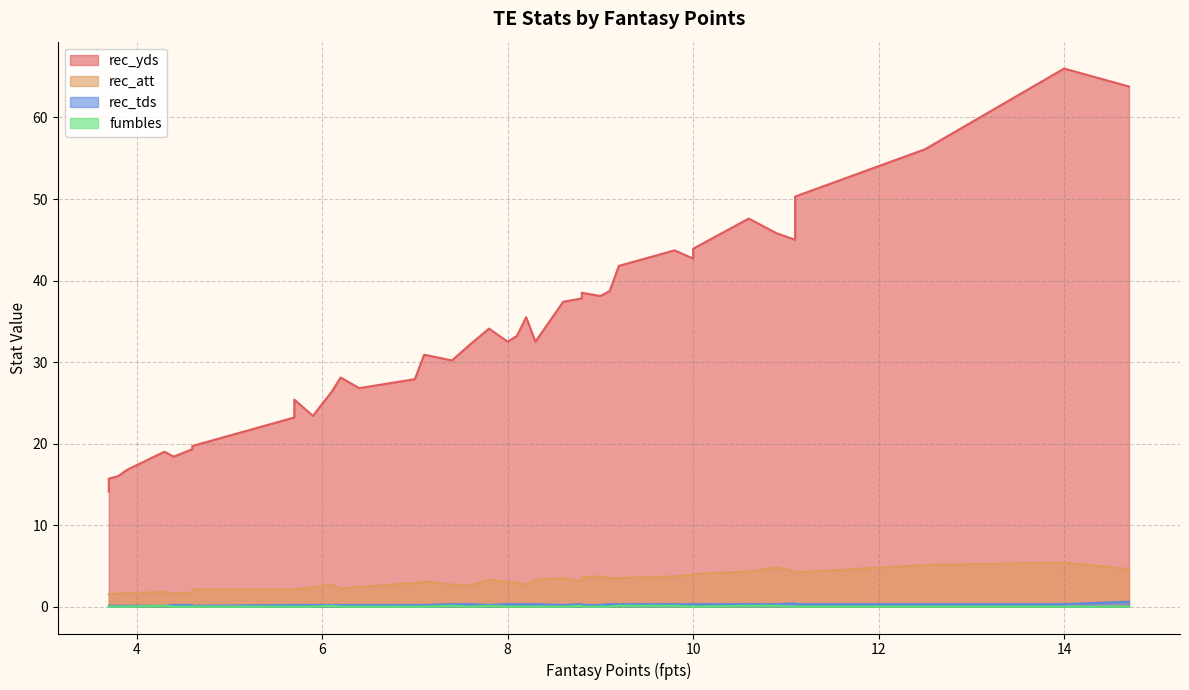

Which has a higher value, 3.9 or 7.4?

7.4